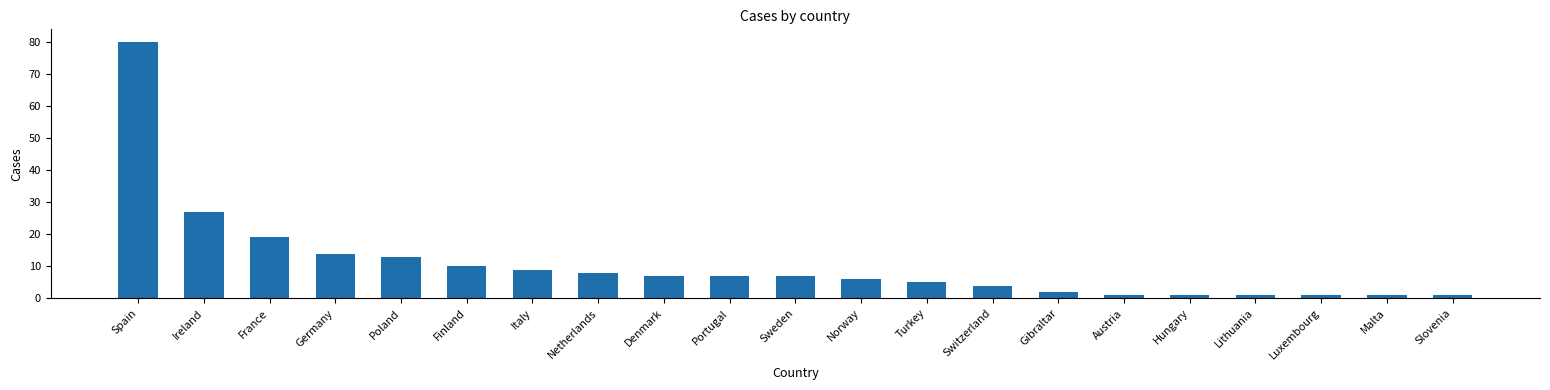

How many values are below 7?

10